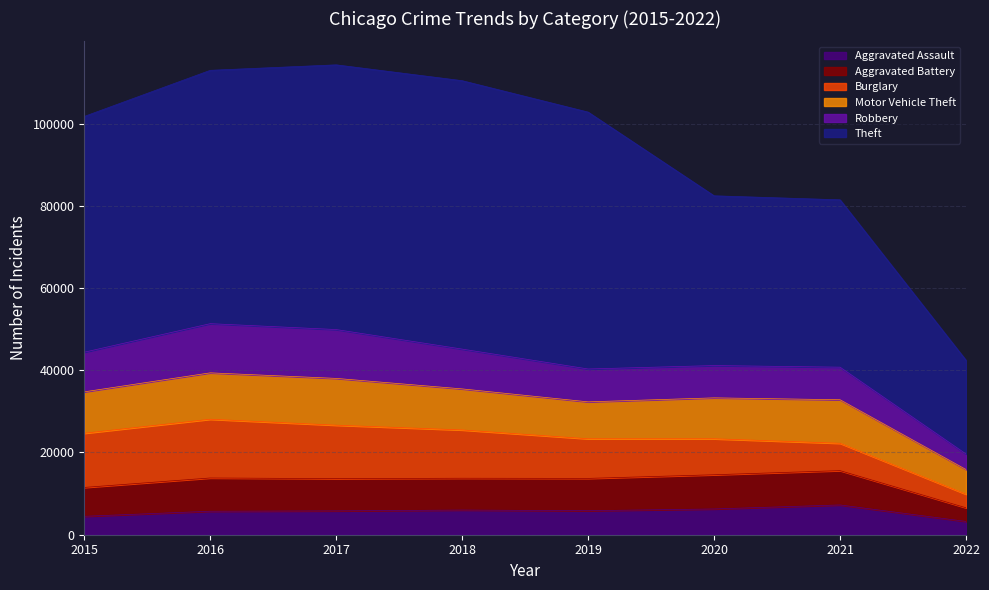

Which has a higher value, 2016 or 2021?

2021